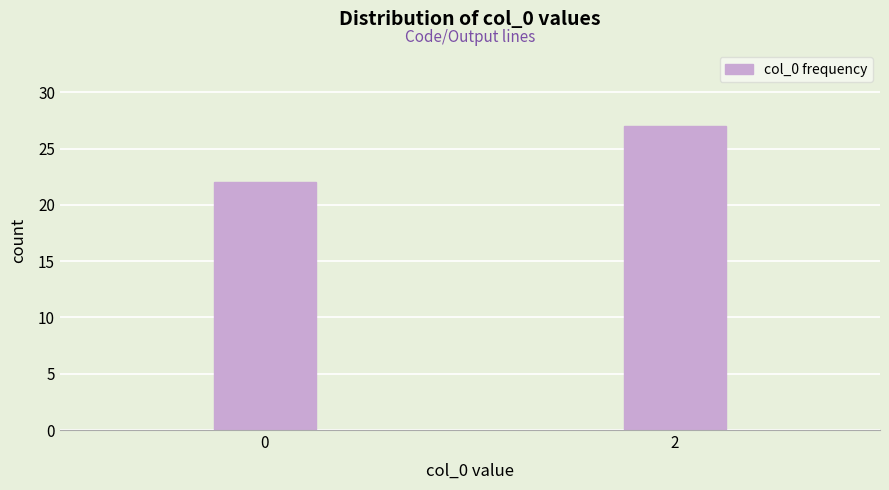

Reading left to right, extract all data points from this chart.

22	27